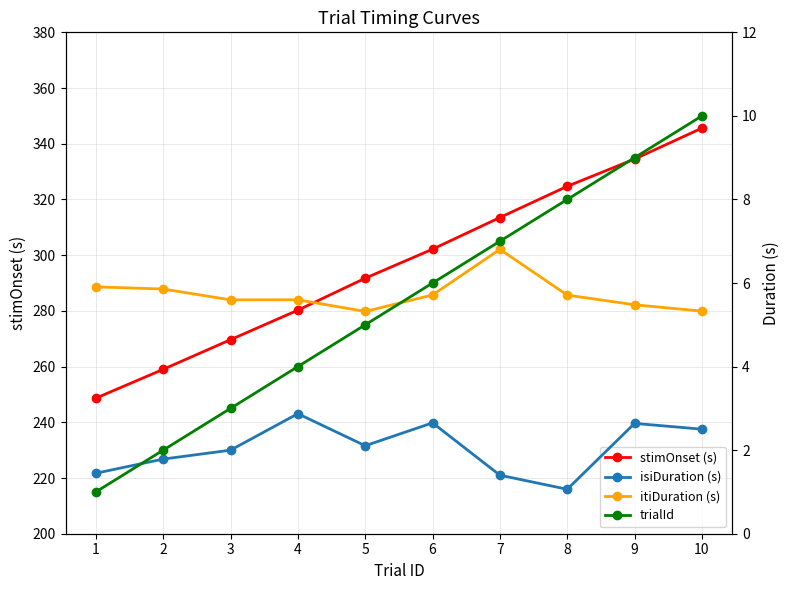

Rank the series by their maximum value, from lowest to highest.

isiDuration (s), itiDuration (s), trialId, stimOnset (s)